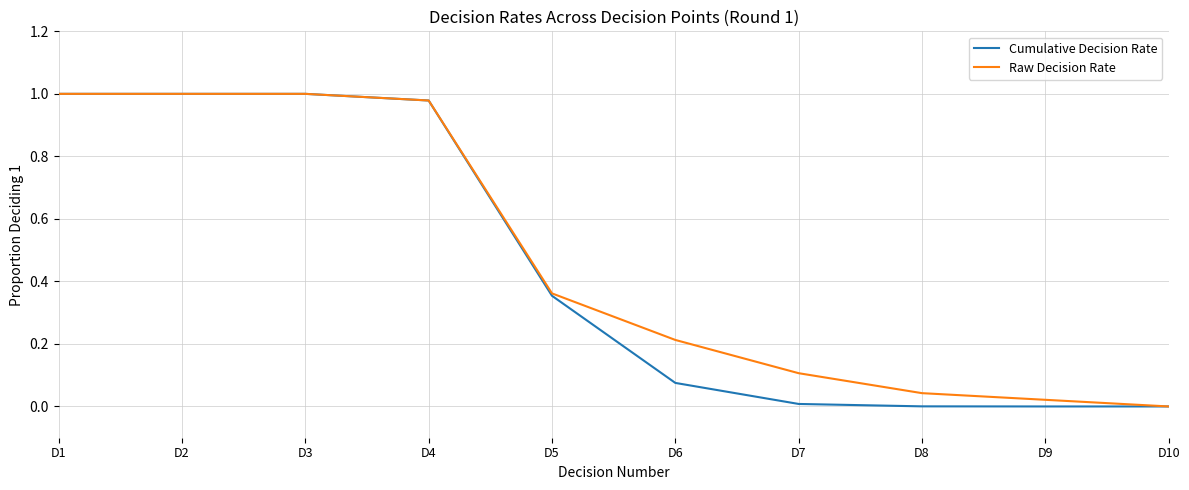

Between D5 and D10, which series saw the biggest shift?

Raw Decision Rate